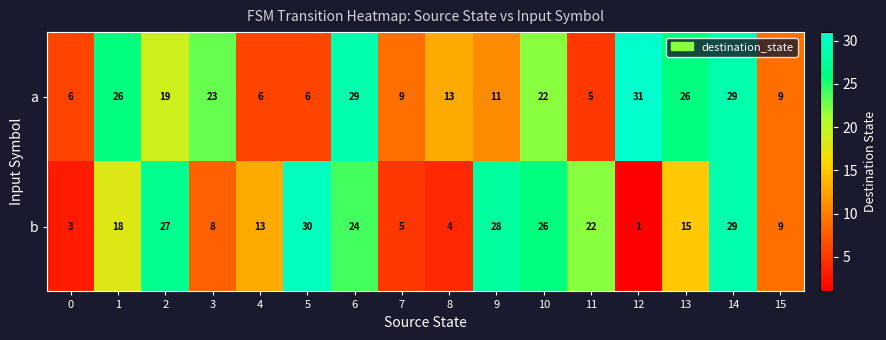

At which category is the sum across all series the highest?

14